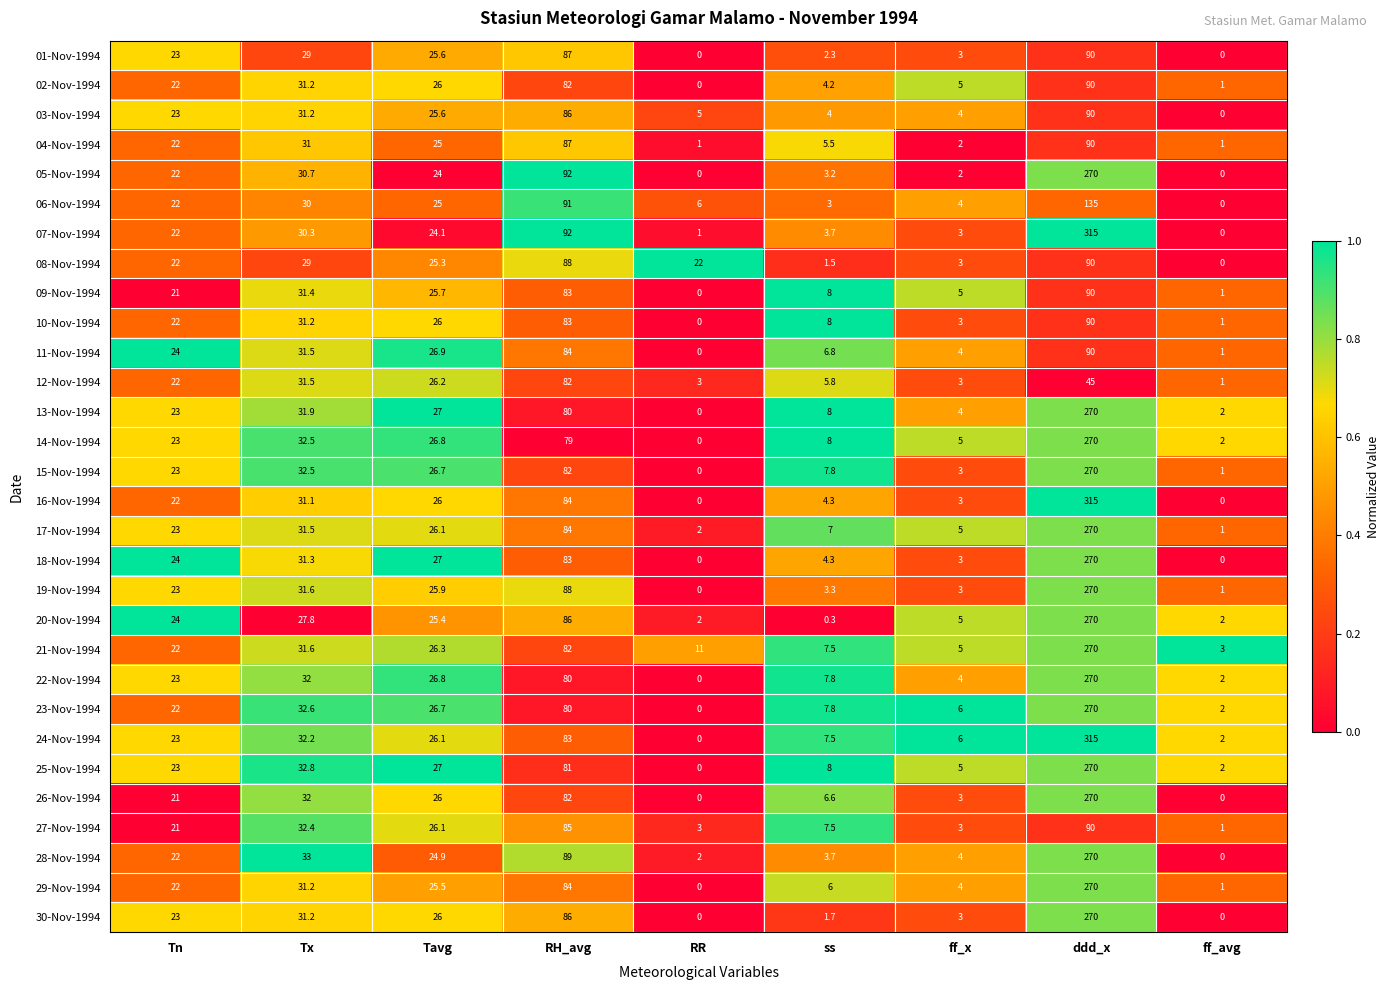

What is the difference between the maximum and minimum values in the 08-Nov-1994 series?

90.0